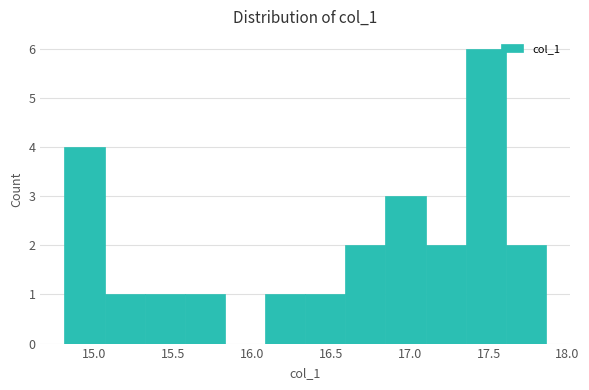

Reading left to right, list every bar in this chart as the range it spans on the x-axis followed by its height. Neither the bar edges nor the heights are printed on the chart, so give them approximately, as read against the axes.

14.80 to 15.05: 4
15.05 to 15.30: 1
15.30 to 15.55: 1
15.55 to 15.85: 1
15.85 to 16.10: 0
16.10 to 16.35: 1
16.35 to 16.60: 1
16.60 to 16.85: 2
16.85 to 17.10: 3
17.10 to 17.35: 2
17.35 to 17.60: 6
17.60 to 17.85: 2